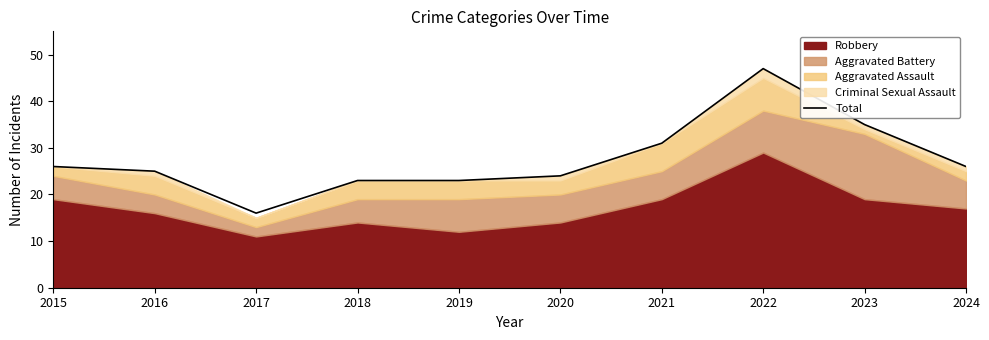

List the labels in order of value, smallest first.

2017, 2018, 2019, 2020, 2016, 2015, 2024, 2021, 2023, 2022